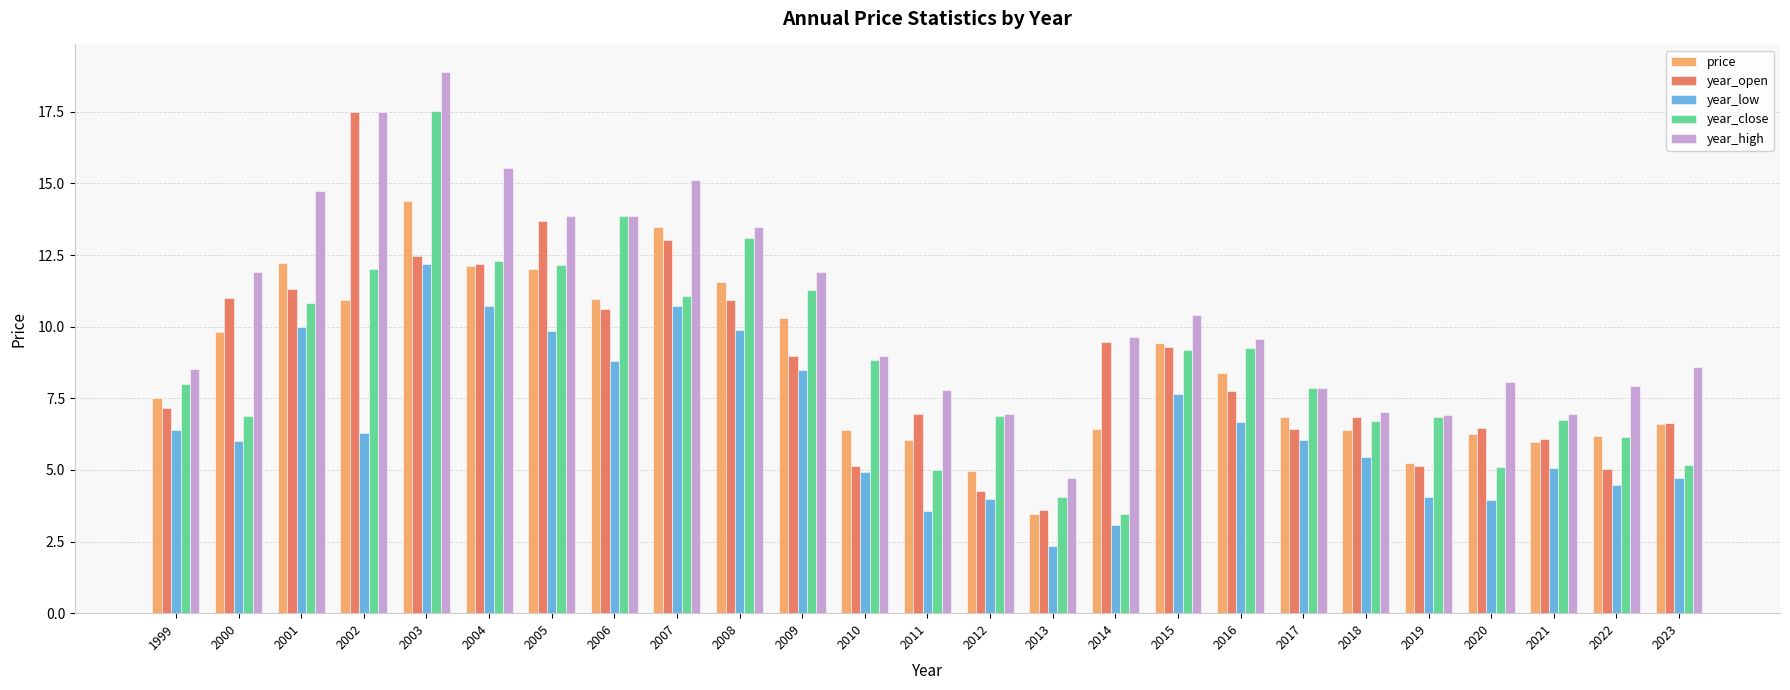

Where does the year_high series first go above 9?

2000